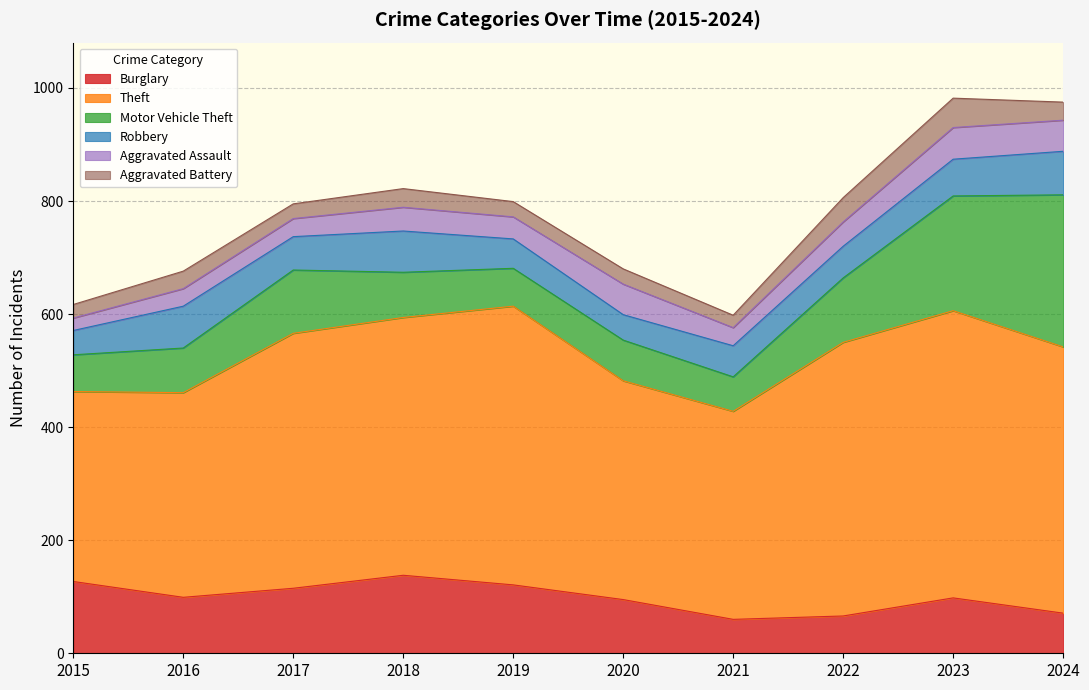

What is the maximum value shown in the chart?

508